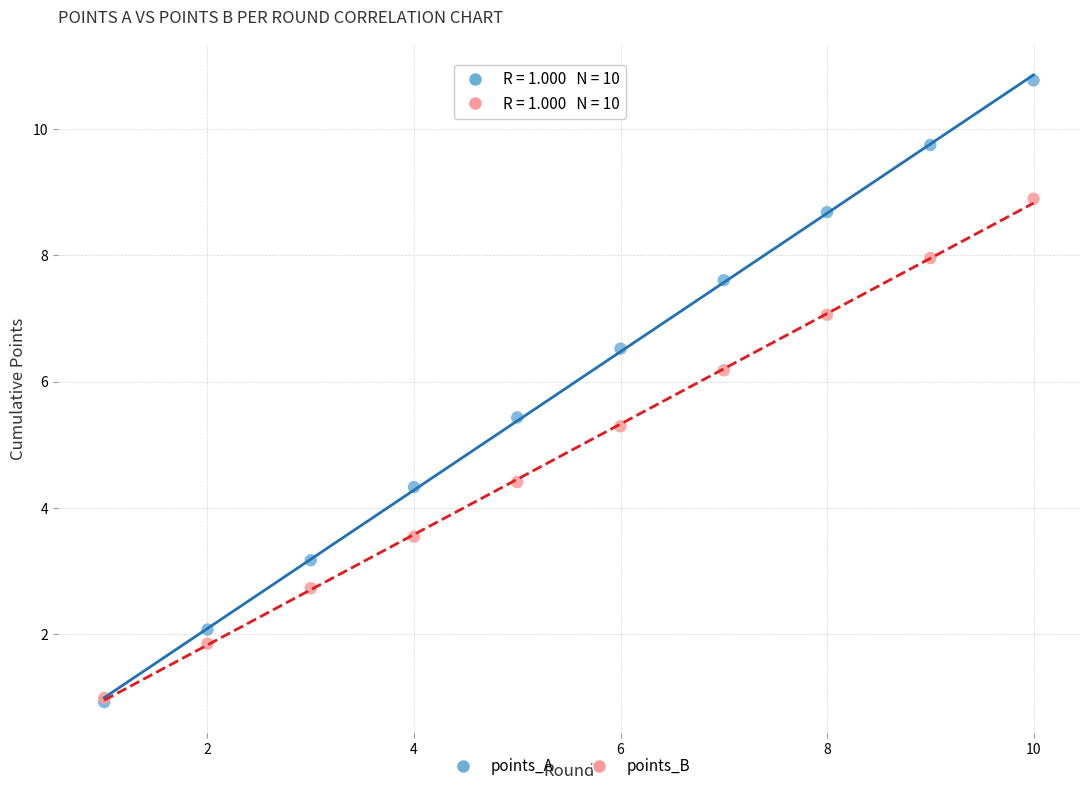

Which series has the widest spread of Y values?

points_A